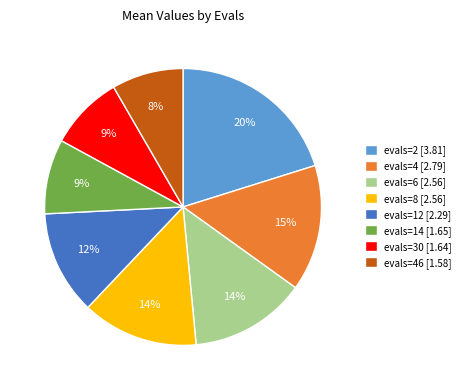

Is it true that evals=2 [3.81] is 20% of the pie?

True